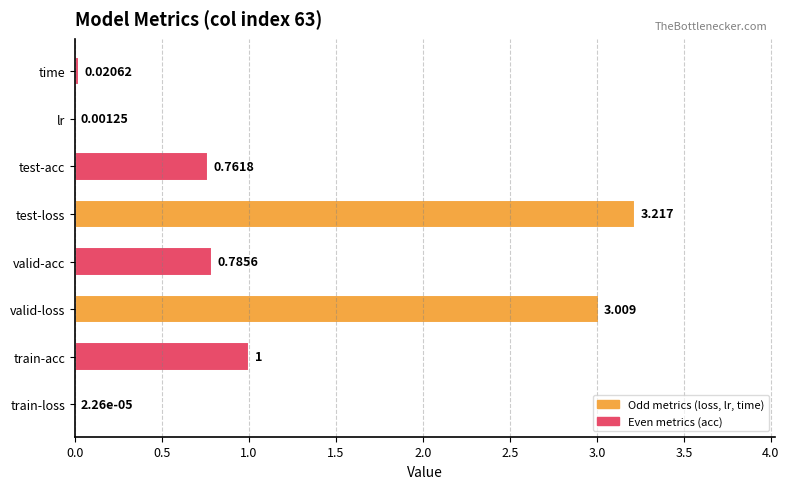

Where is the data nearest to the value 1?

train-acc